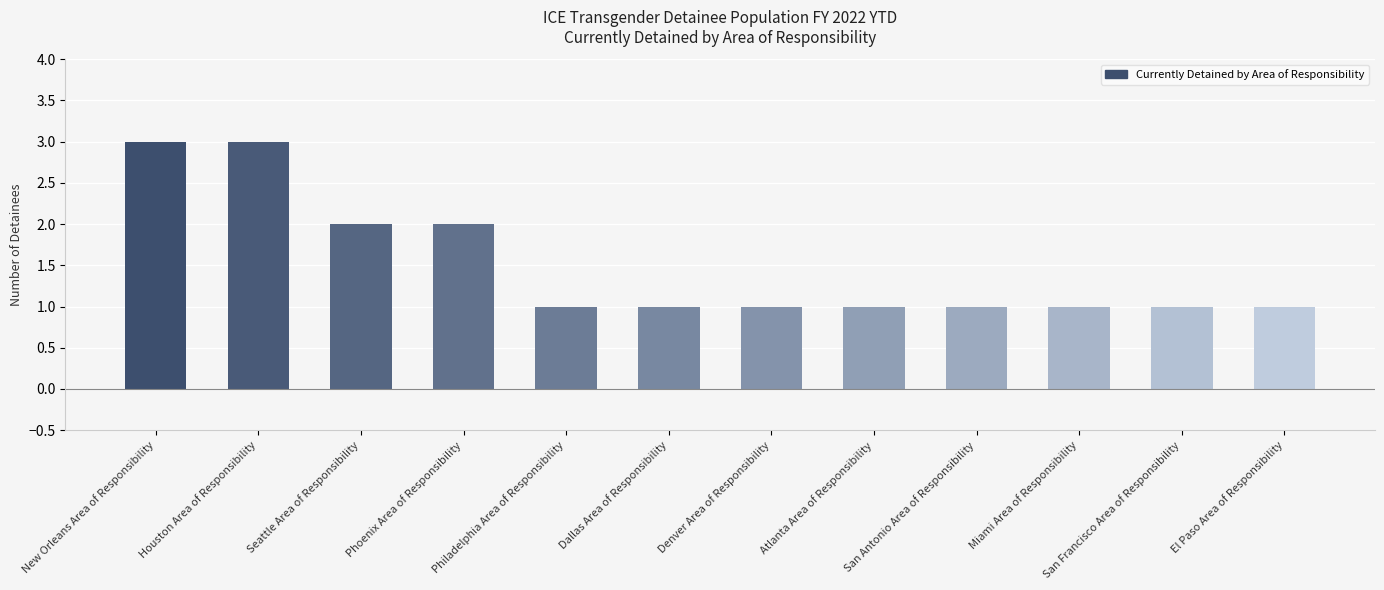

True or false: the data shows 1 at Atlanta Area of Responsibility.

True